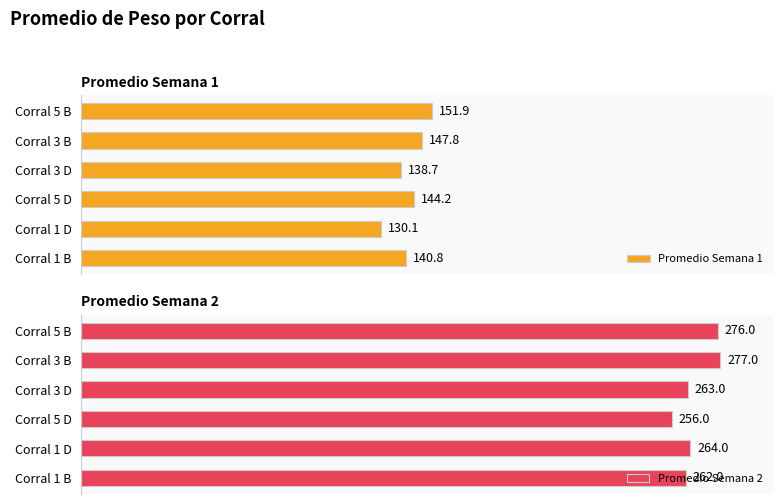

How many bars are there in total?

12